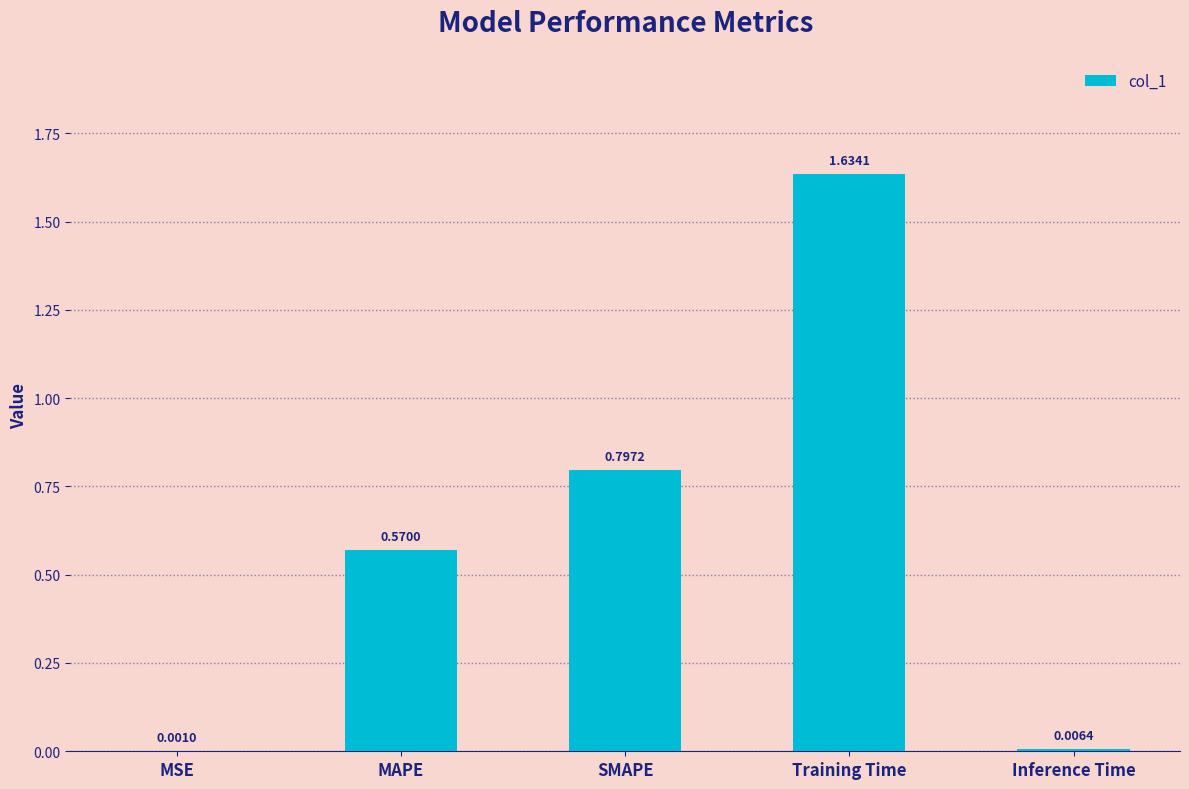

What is the change in value from MSE to MAPE?

+0.6